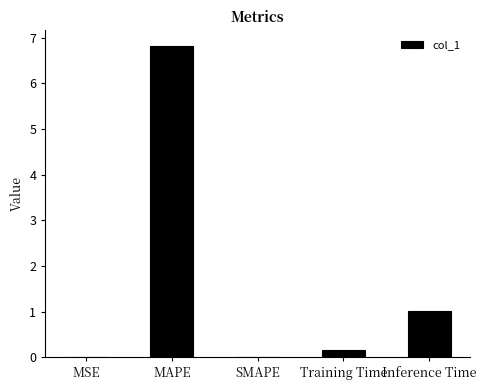

What is the change in value from MSE to Inference Time?

+1.0